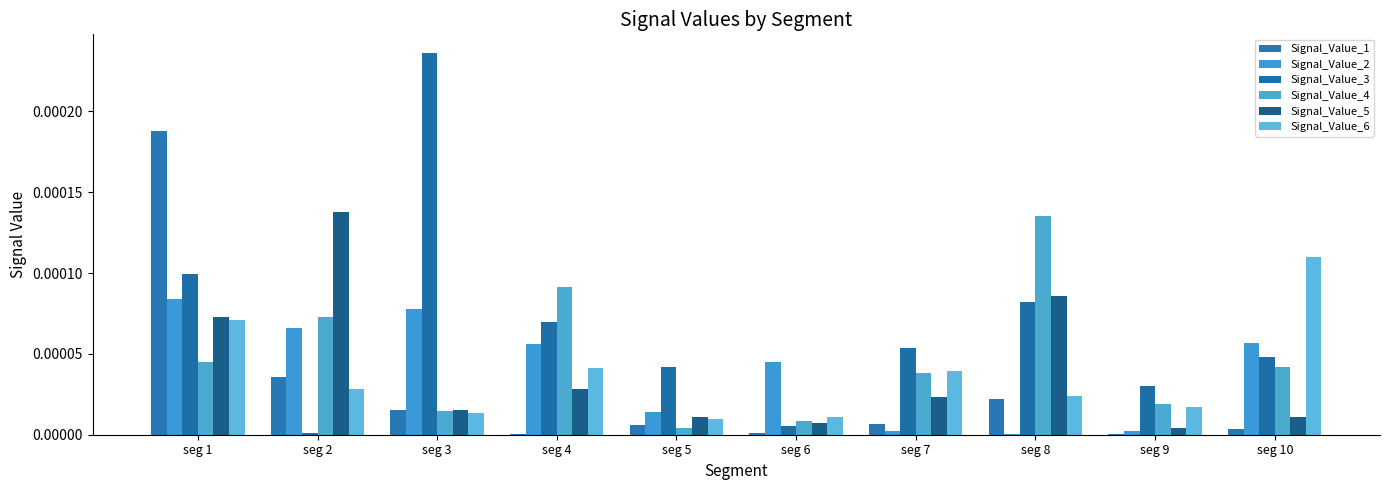

List the labels in order of Signal_Value_1 value, smallest first.

seg 9, seg 4, seg 6, seg 10, seg 5, seg 7, seg 3, seg 8, seg 2, seg 1